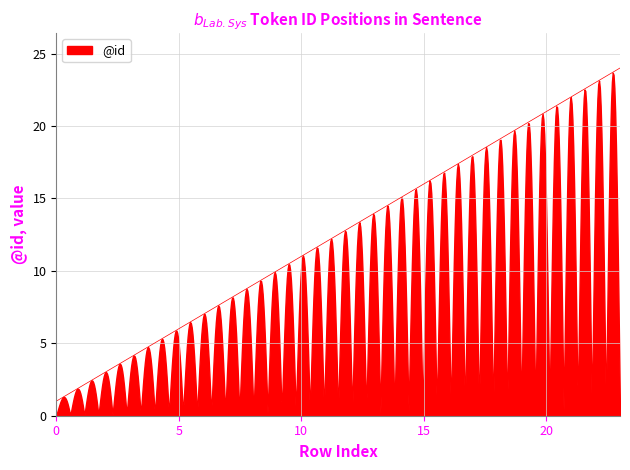

Between 3 and 8, which is larger?

8